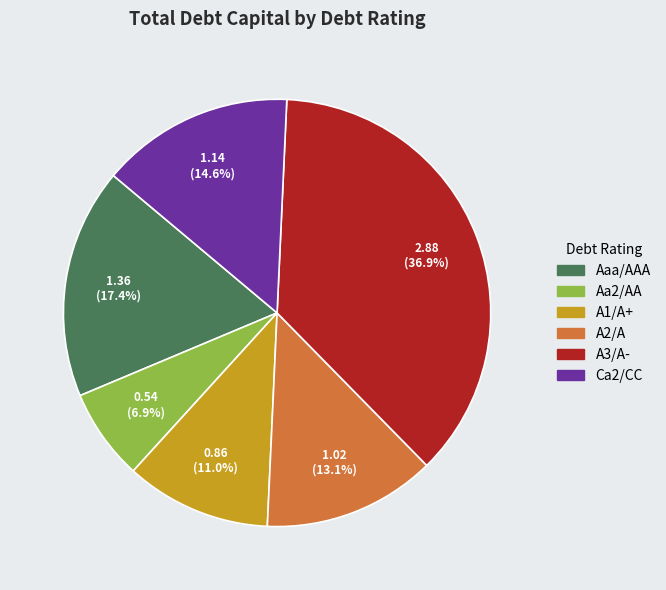

Is there a majority slice in this chart?

No